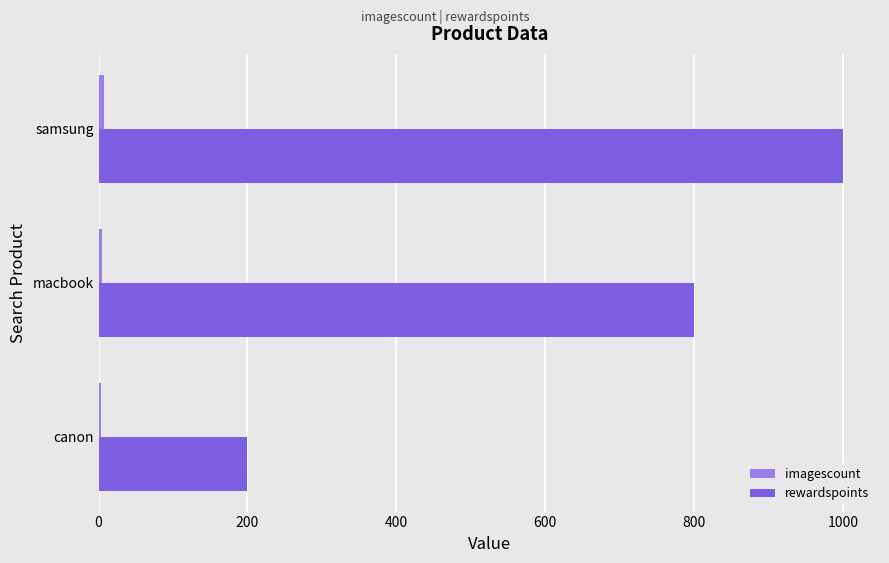

The value of rewardspoints at canon is 76. True or false?

False